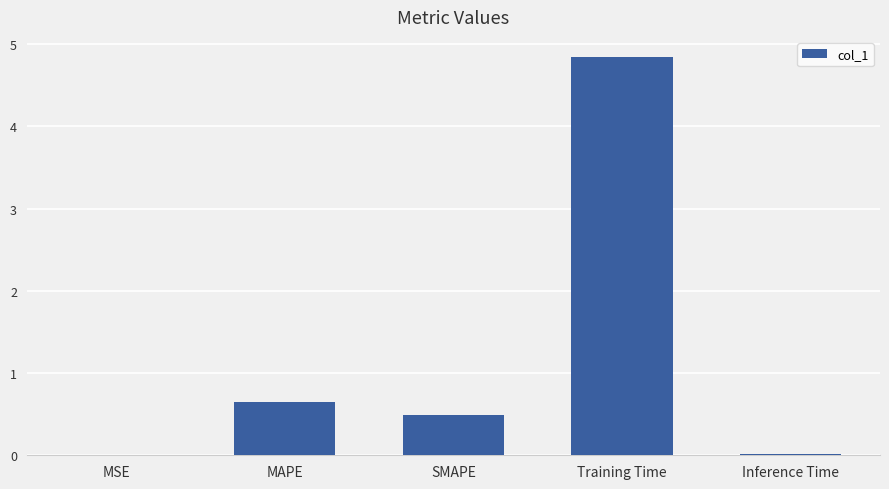

Read the value at Training Time.

4.8